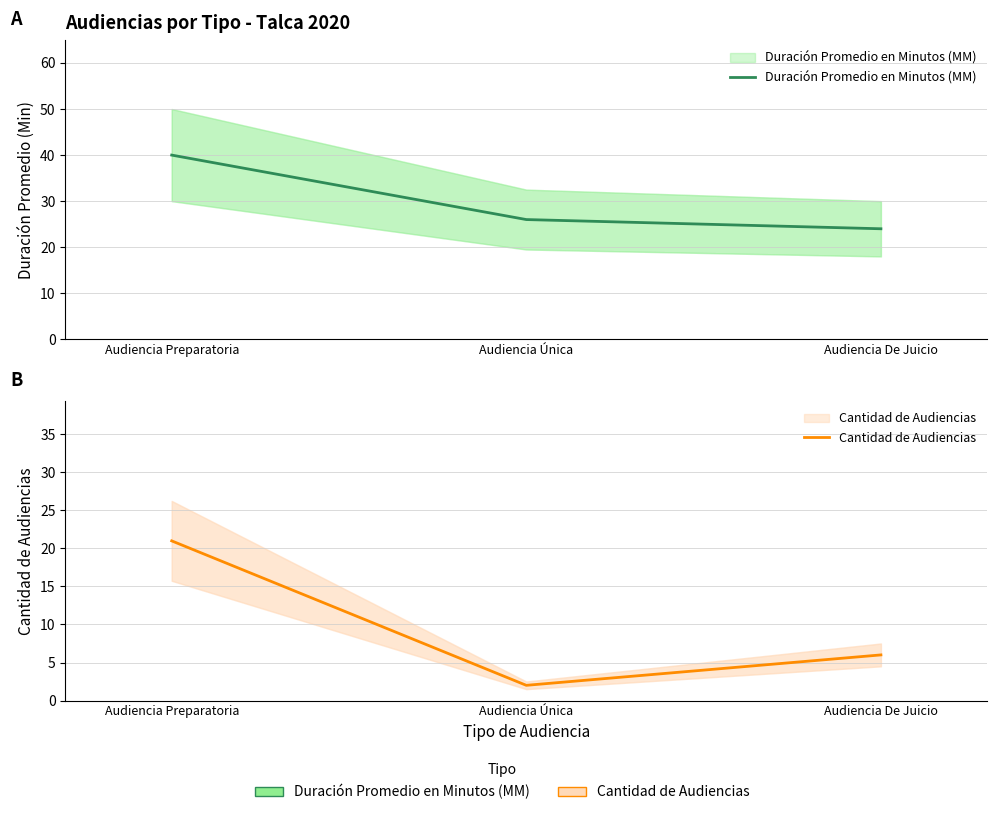

Between Audiencia De Juicio and Audiencia Preparatoria, which is larger?

Audiencia Preparatoria